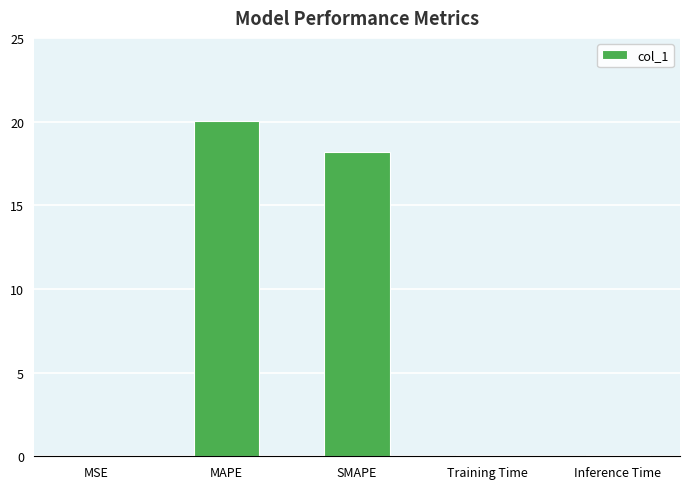

Between Inference Time and SMAPE, which is larger?

SMAPE